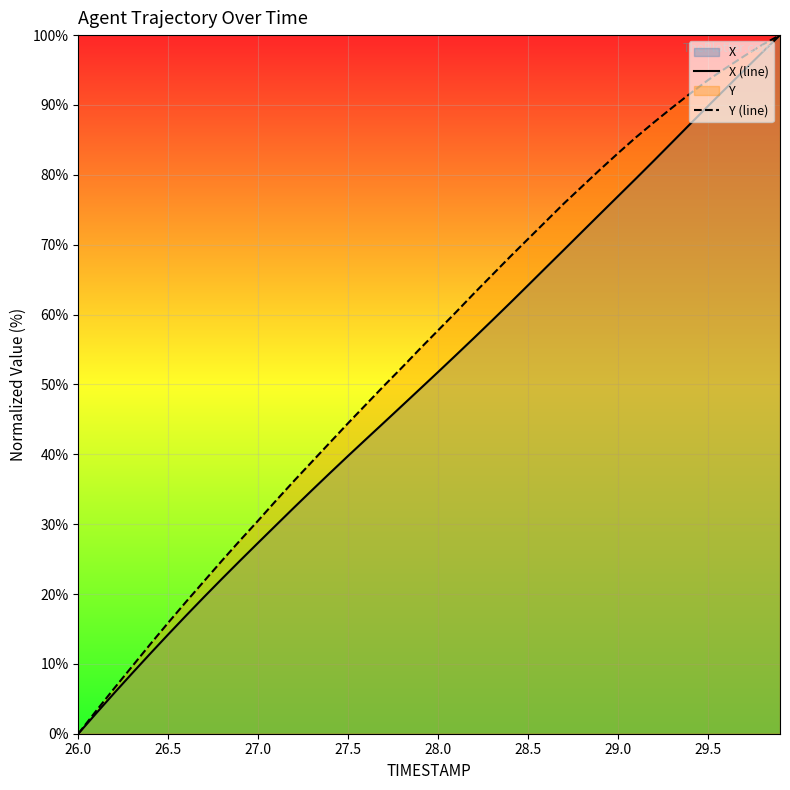

Reading right to left, what are all the values shown in this chart?

X (line): 100.0	97.5	95.0	92.4	89.8	87.3	84.6	82.1	79.5	76.9	74.4	71.8	69.3	66.8	64.2	61.7	59.2	56.7	54.2	51.8	49.4	47.0	44.6	42.2	39.8	37.3	34.9	32.4	29.9	27.3	24.8	22.2	19.6	16.9	14.2	11.5	8.7	5.8	2.9	0.0
Y (line): 100.0	98.6	97.0	95.3	93.6	91.6	89.6	87.5	85.4	83.1	80.8	78.3	75.9	73.4	70.8	68.3	65.7	63.0	60.4	57.7	55.1	52.4	49.8	47.1	44.5	41.7	39.0	36.2	33.4	30.5	27.7	24.8	21.9	18.9	15.9	12.8	9.7	6.5	3.3	0.0